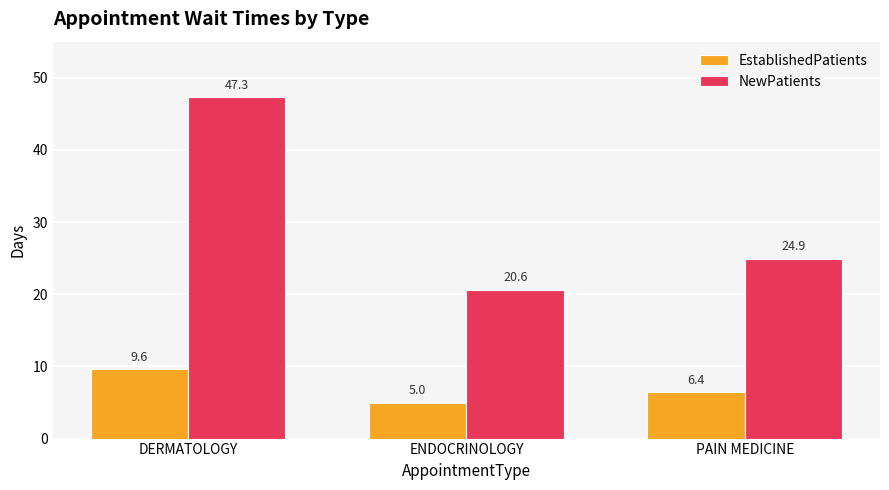

What is the sum of all EstablishedPatients values?

21.0